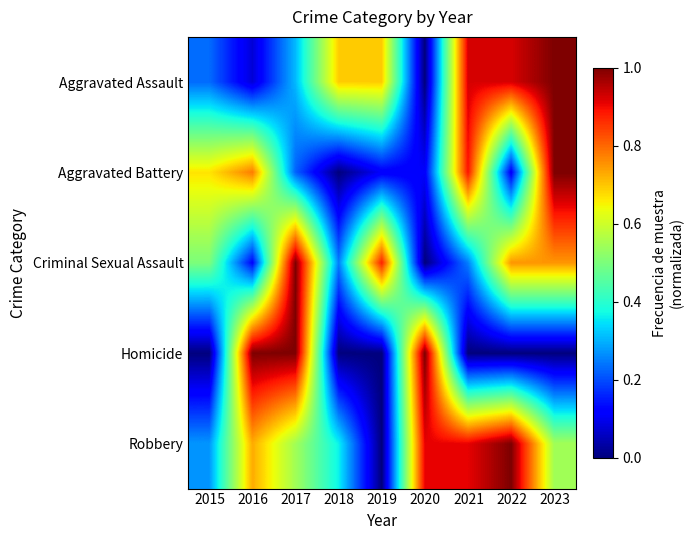

What is the spread (max minus min) of values at 2021?

0.9